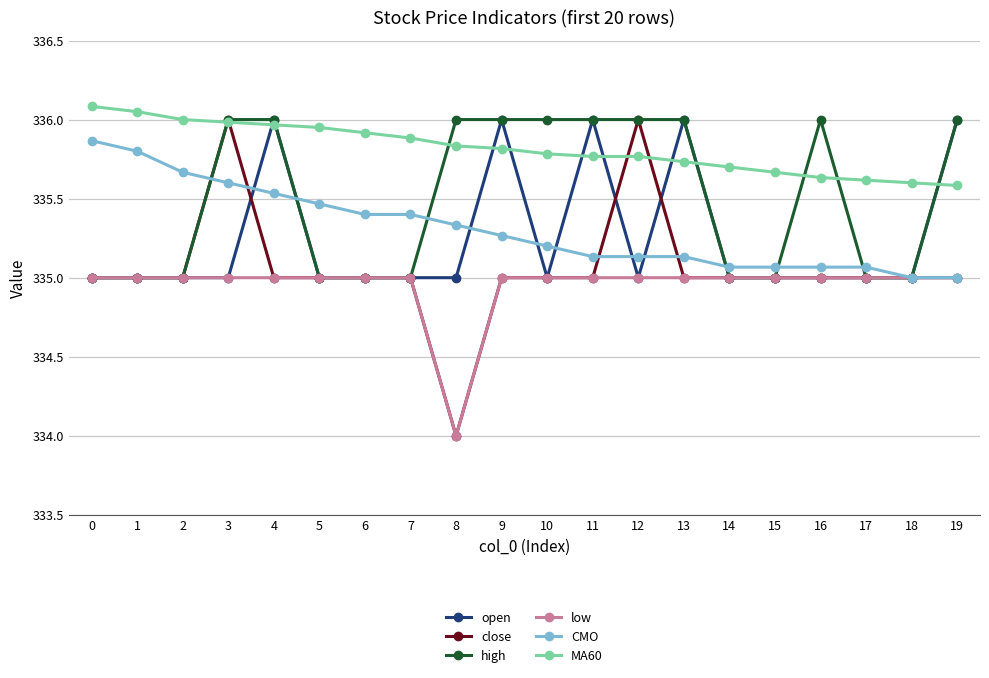

Which series has the largest total across all categories?

MA60